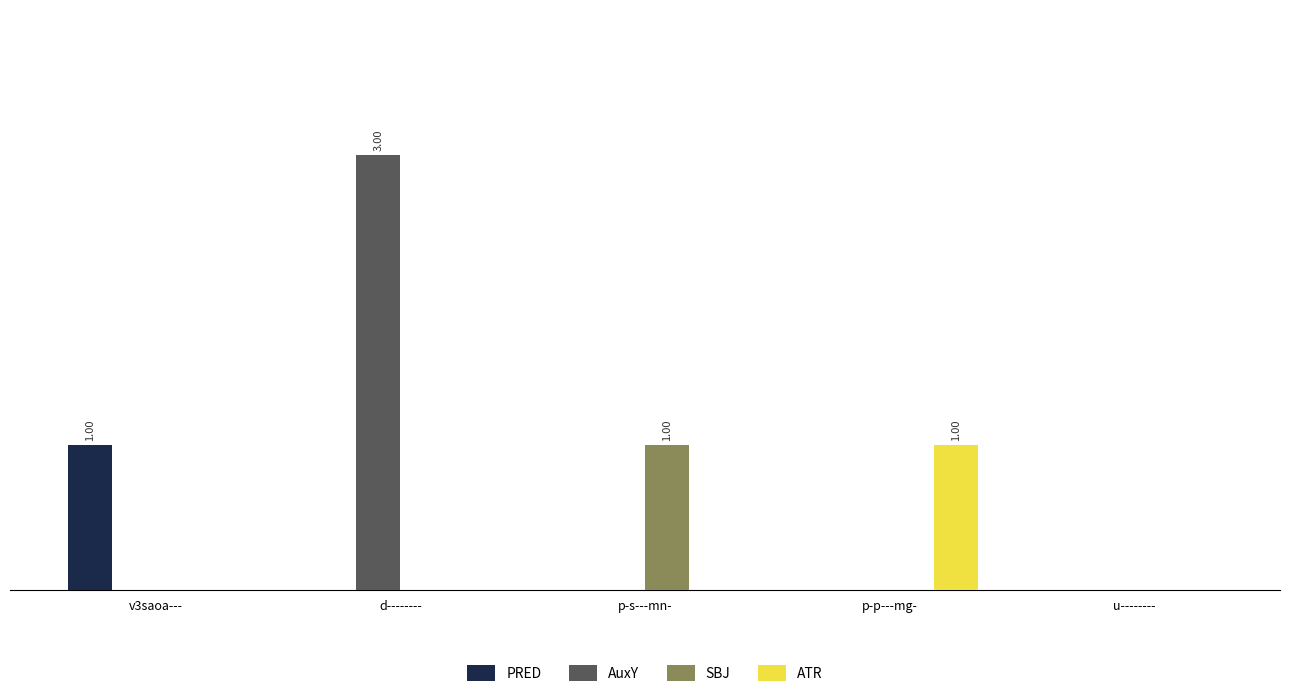

Between p-s---mn- and u--------, which is larger?

p-s---mn-